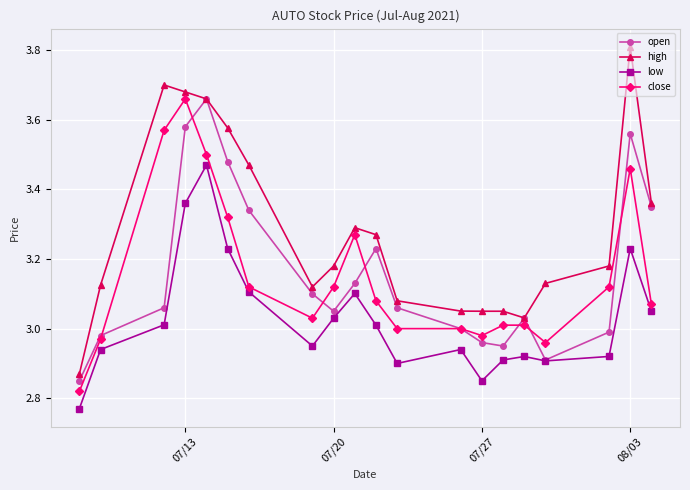

Which series has the widest spread of values?

high